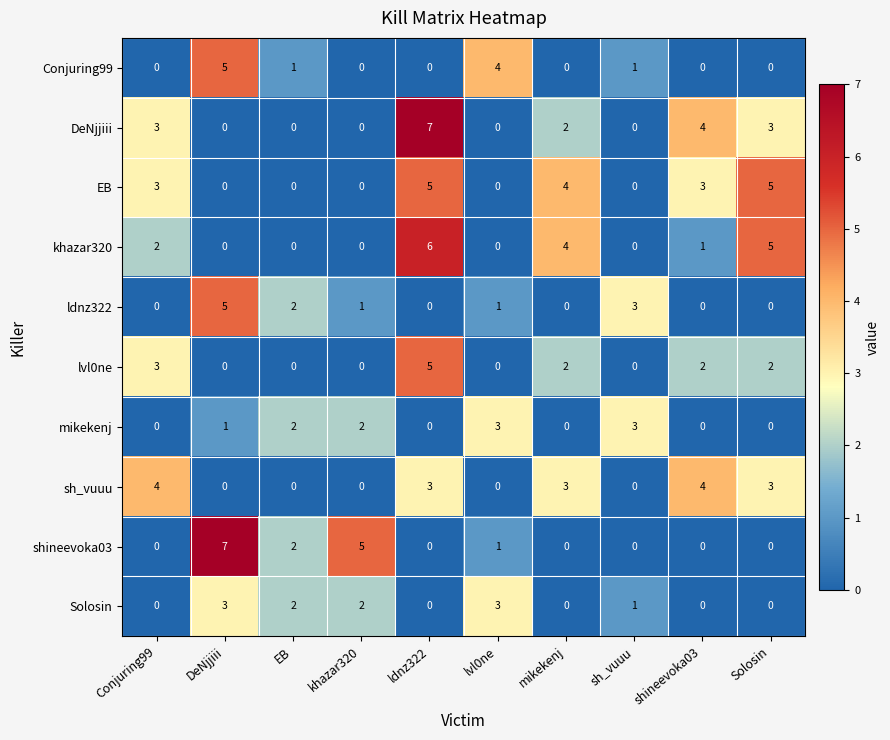

What is the maximum value shown in the chart?

7